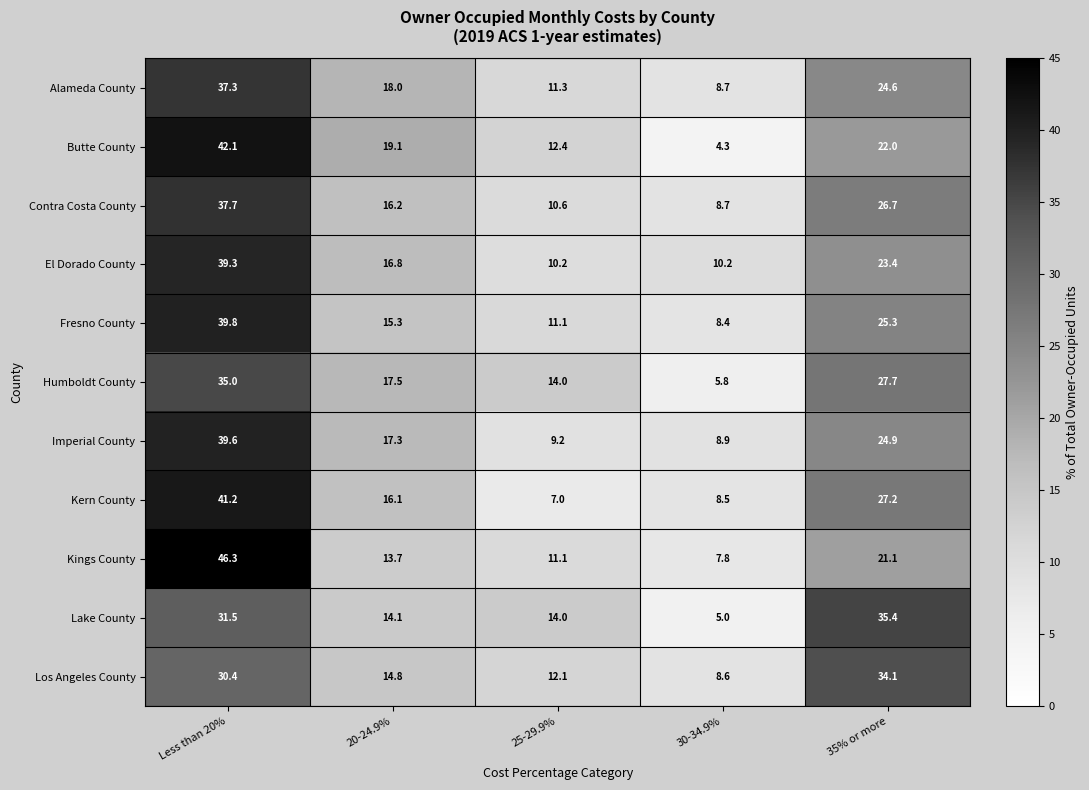

Which label corresponds to the largest value in the chart?

Less than 20%